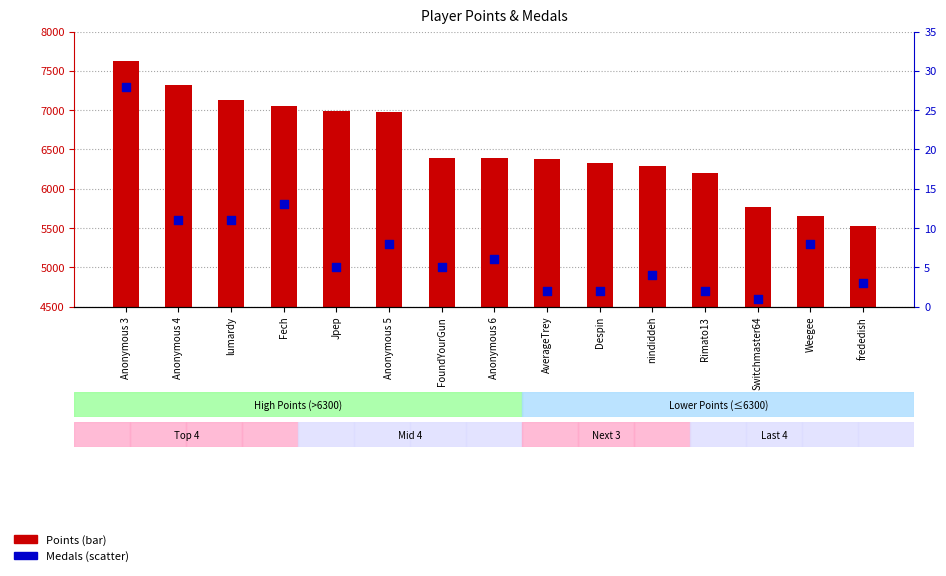

Which series has the largest Y range (max minus min)?

Points